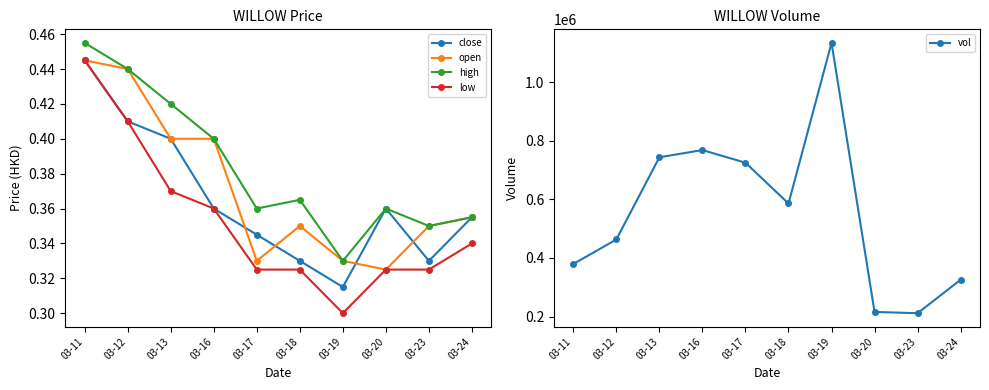

Where is the first local minimum for low?

03-19